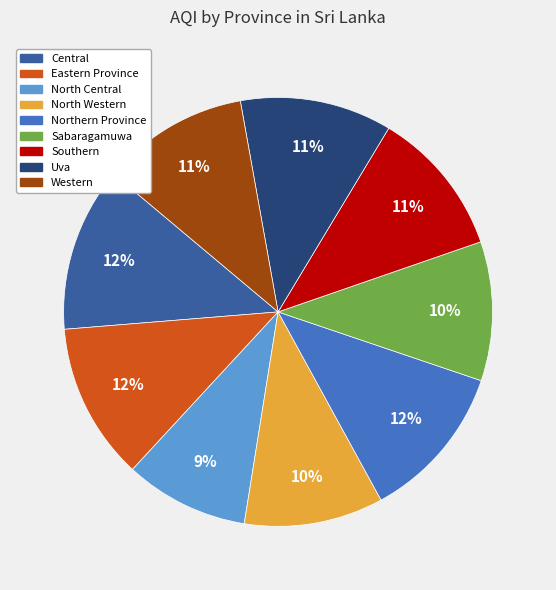

Which slice is the smallest?

North Central